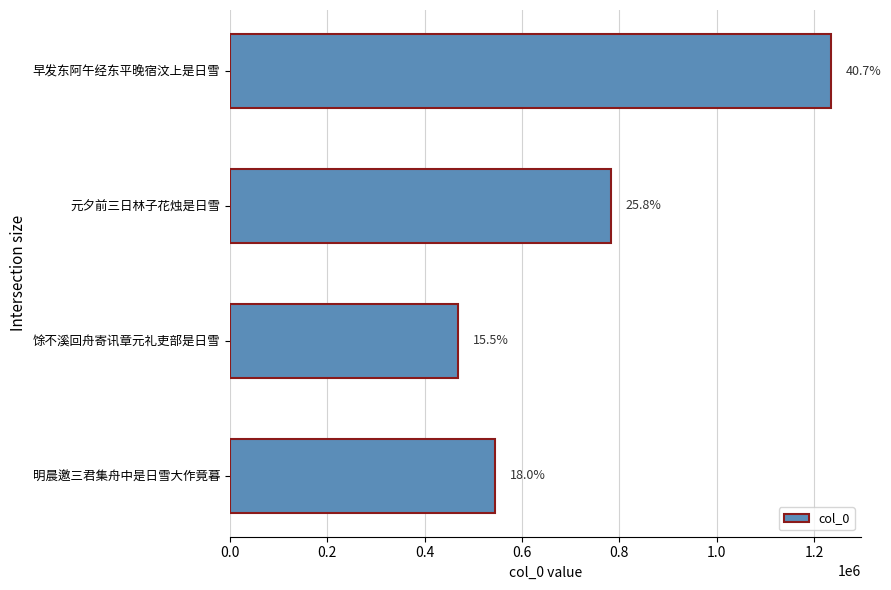

Does the chart contain any negative values?

No